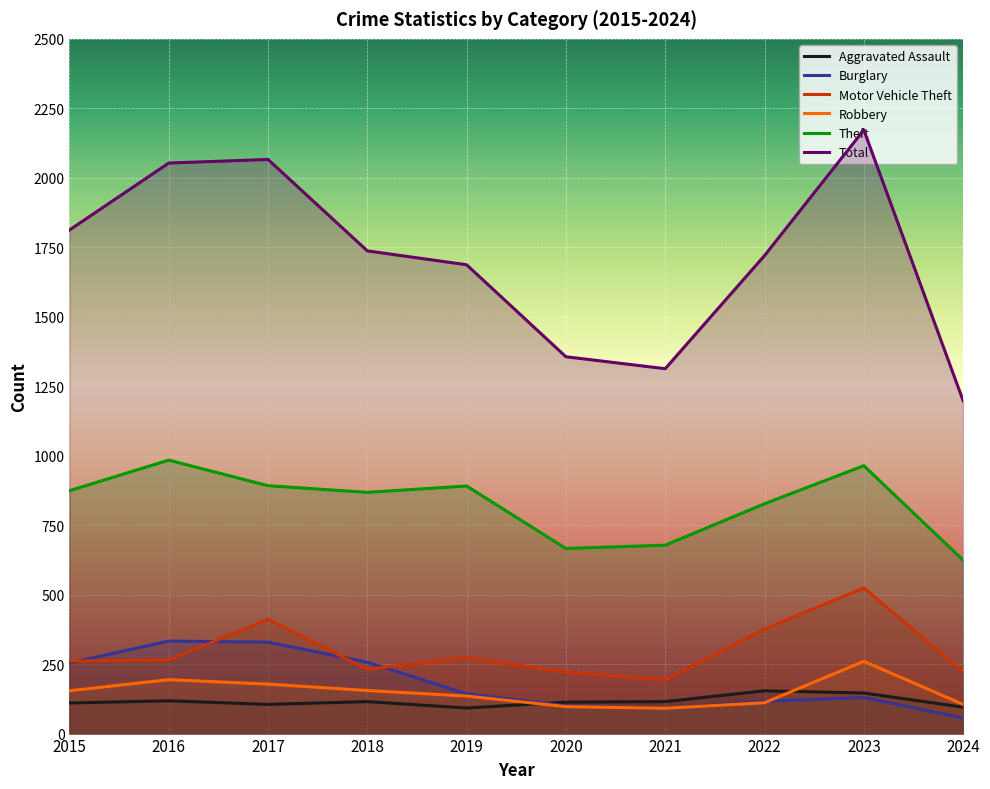

True or false: Total and Theft intersect in this chart.

False